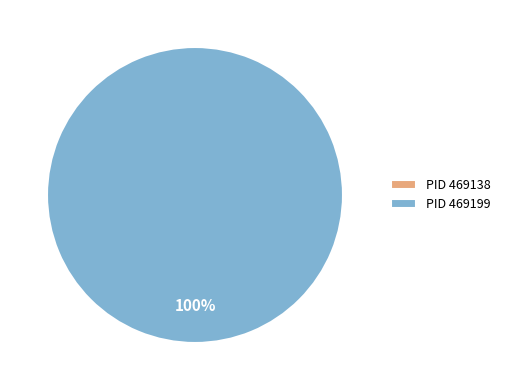

Do 469138 and 469199 together represent more than half of the pie?

Yes